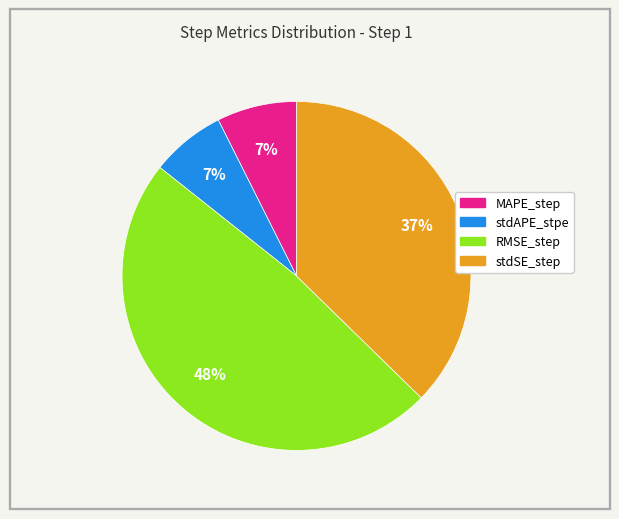

What percentage is the MAPE_step slice, to the nearest percent?

7%